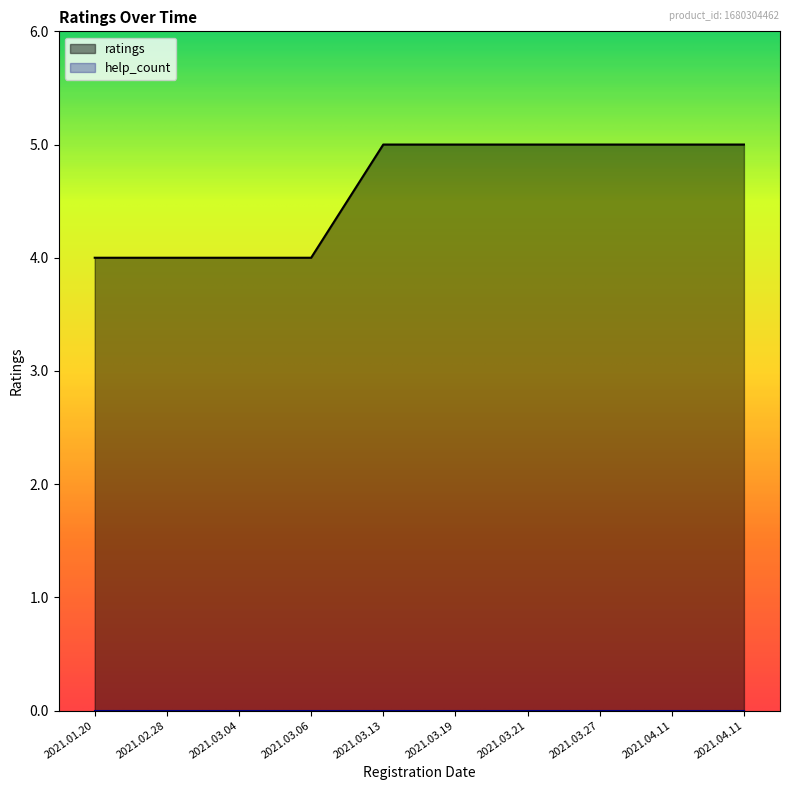

Reading left to right, what are all the values shown in this chart?

2021.01.20=4	2021.02.28=4	2021.03.04=4	2021.03.06=4	2021.03.13=5	2021.03.19=5	2021.03.21=5	2021.03.27=5	2021.04.11=5	2021.04.11=5